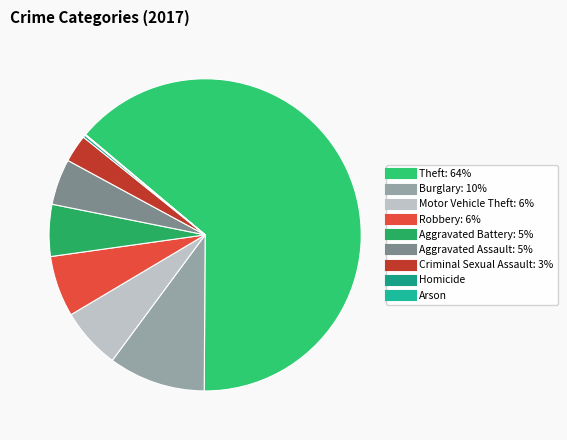

To the nearest percent, what is the difference between the largest and smallest slice percentages?

64%